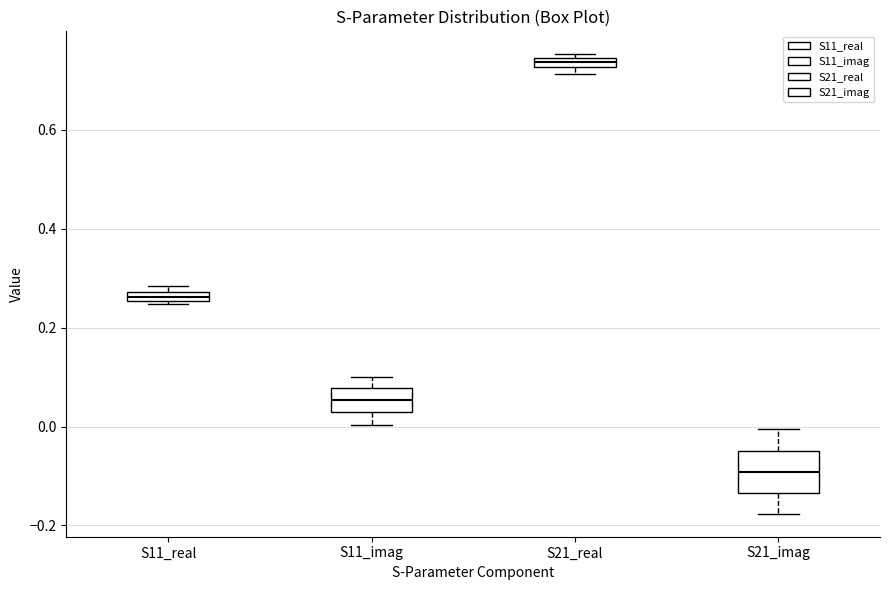

Which box has the lowest median line?

S21_imag